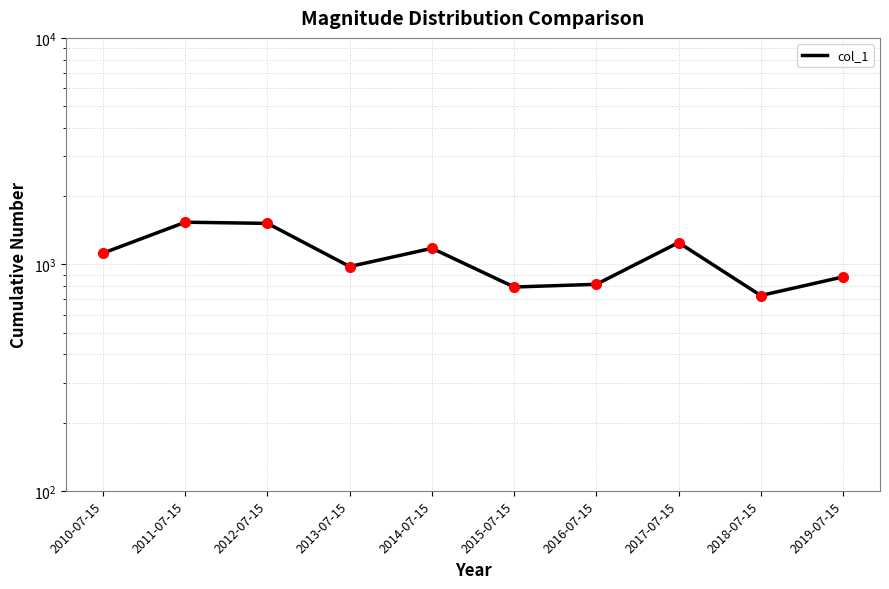

True or false: the data has more than 0 interior local peaks.

True